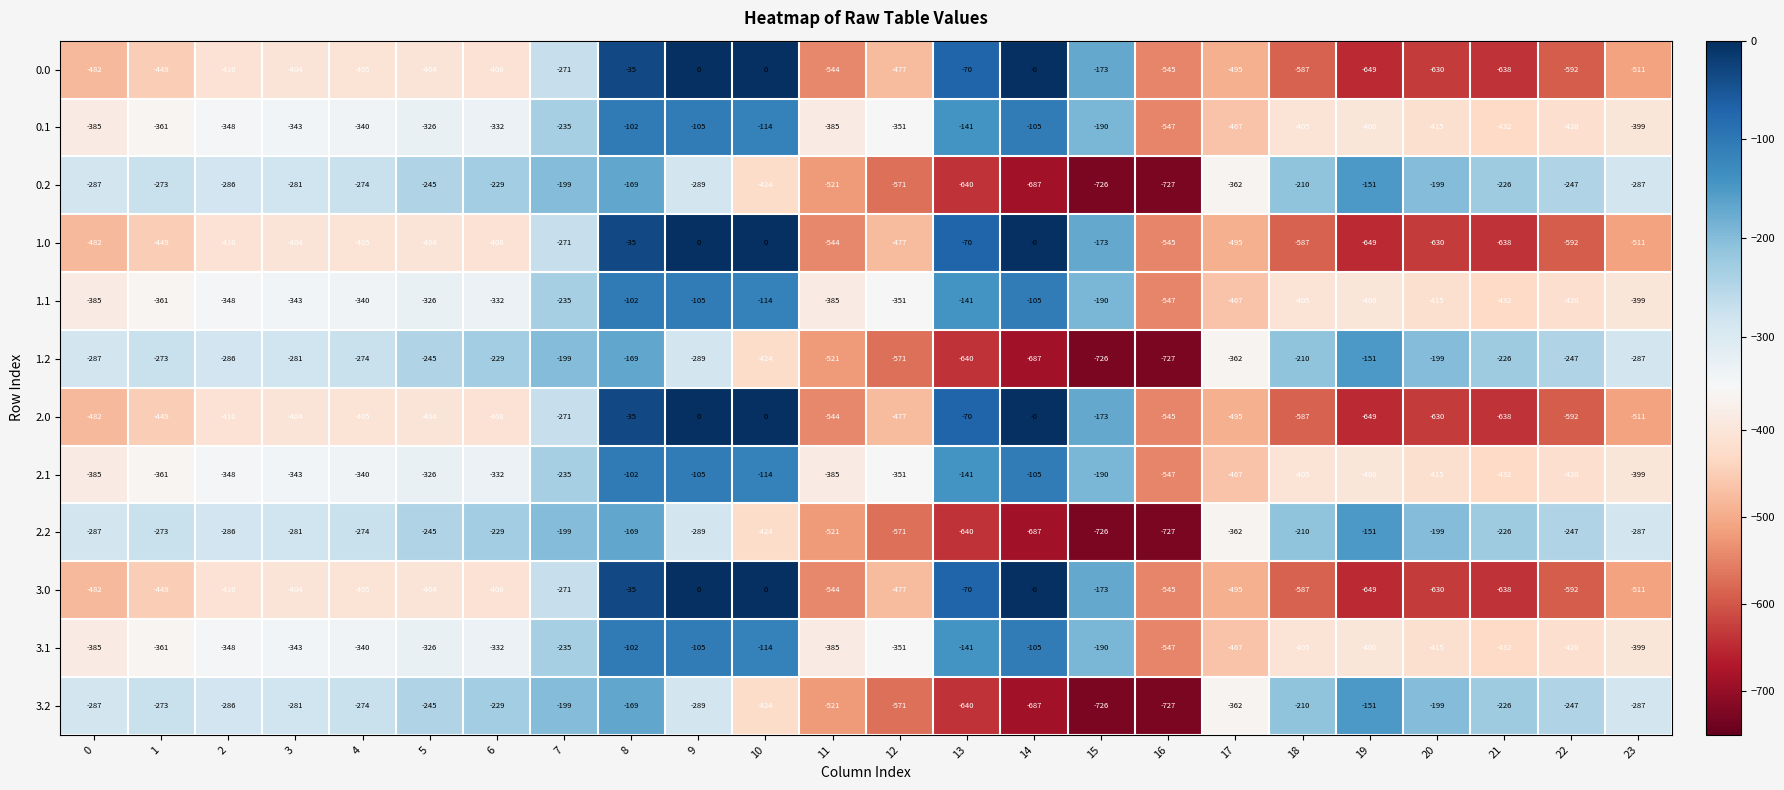

What is the difference between the 3.0 values at 10 and 0?

482